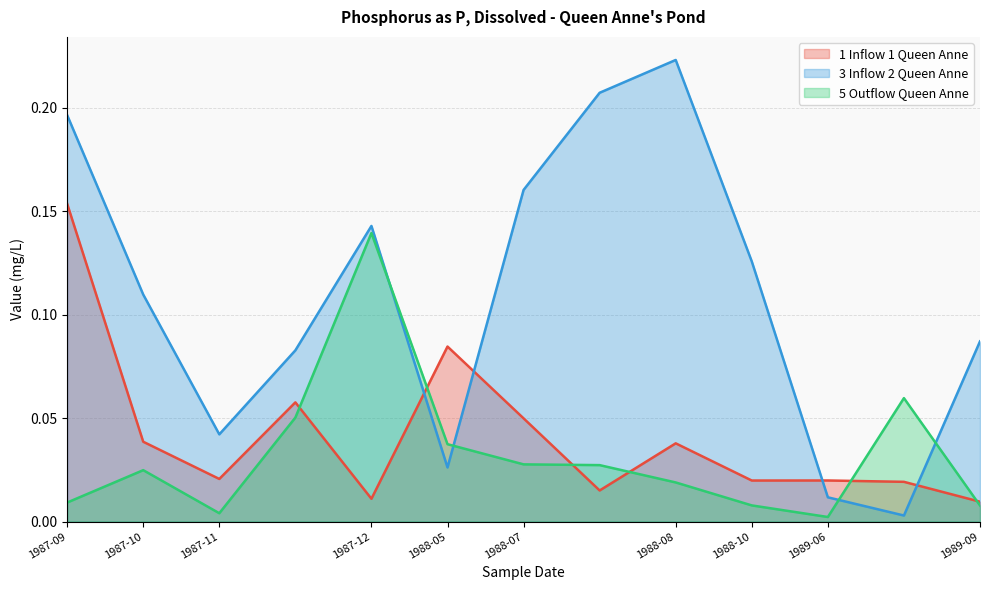

Rank the series by their maximum value, from highest to lowest.

3 Inflow 2 Queen Anne, 1 Inflow 1 Queen Anne, 5 Outflow Queen Anne